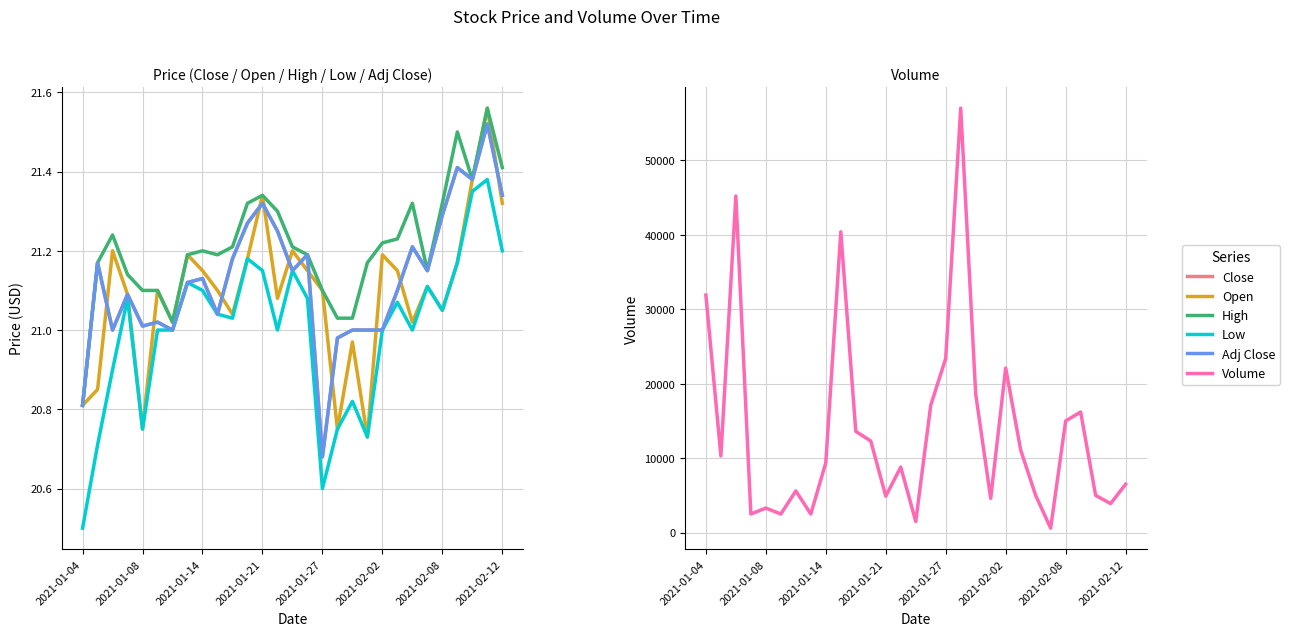

Is this an area chart (filled region under the line)?

No